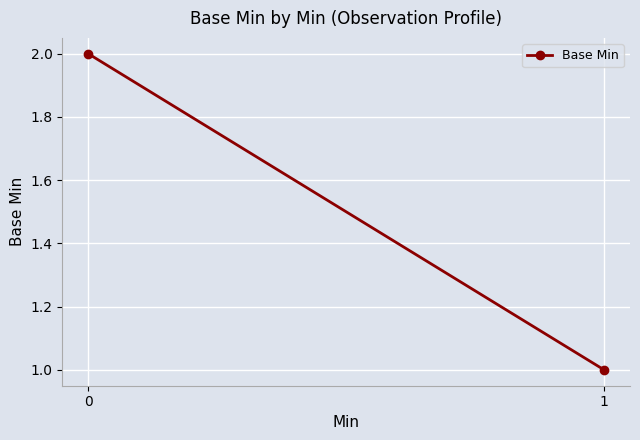

Reading left to right, transcribe all the data shown in this chart.

2	1